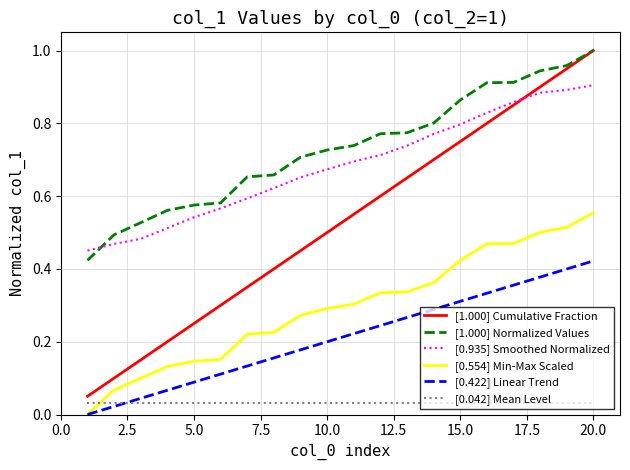

Which series has the widest spread of values?

[1.000] Cumulative Fraction